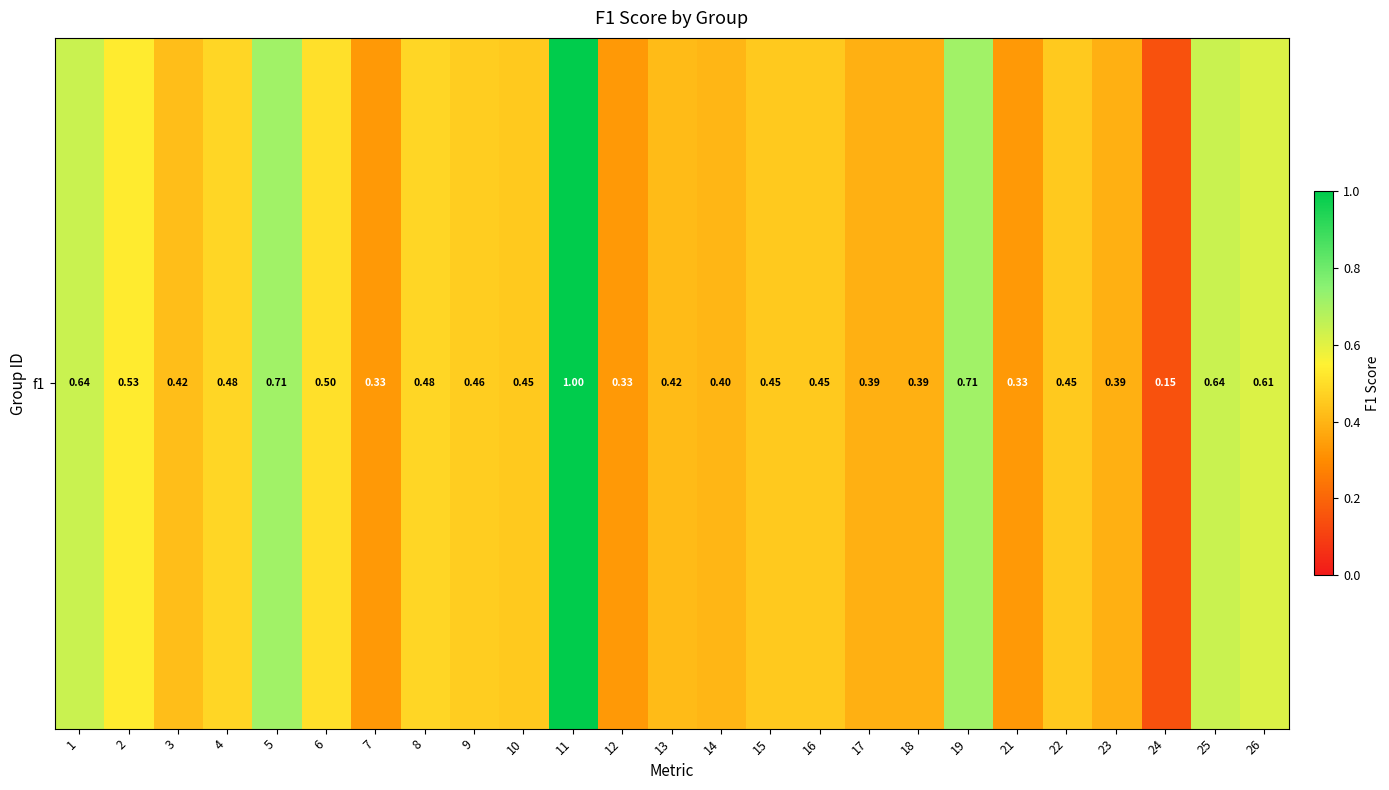

Reading left to right, list all the values displayed in this chart.

1=0.6	2=0.5	3=0.4	4=0.5	5=0.7	6=0.5	7=0.3	8=0.5	9=0.5	10=0.5	11=1.0	12=0.3	13=0.4	14=0.4	15=0.5	16=0.5	17=0.4	18=0.4	19=0.7	21=0.3	22=0.5	23=0.4	24=0.1	25=0.6	26=0.6